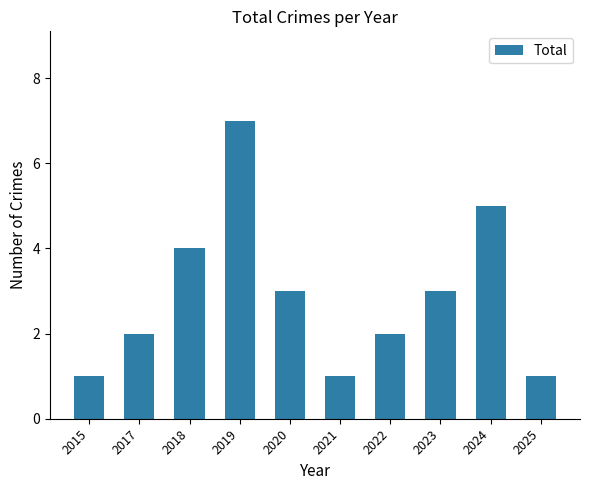

Where is the data nearest to the value 4?

2018